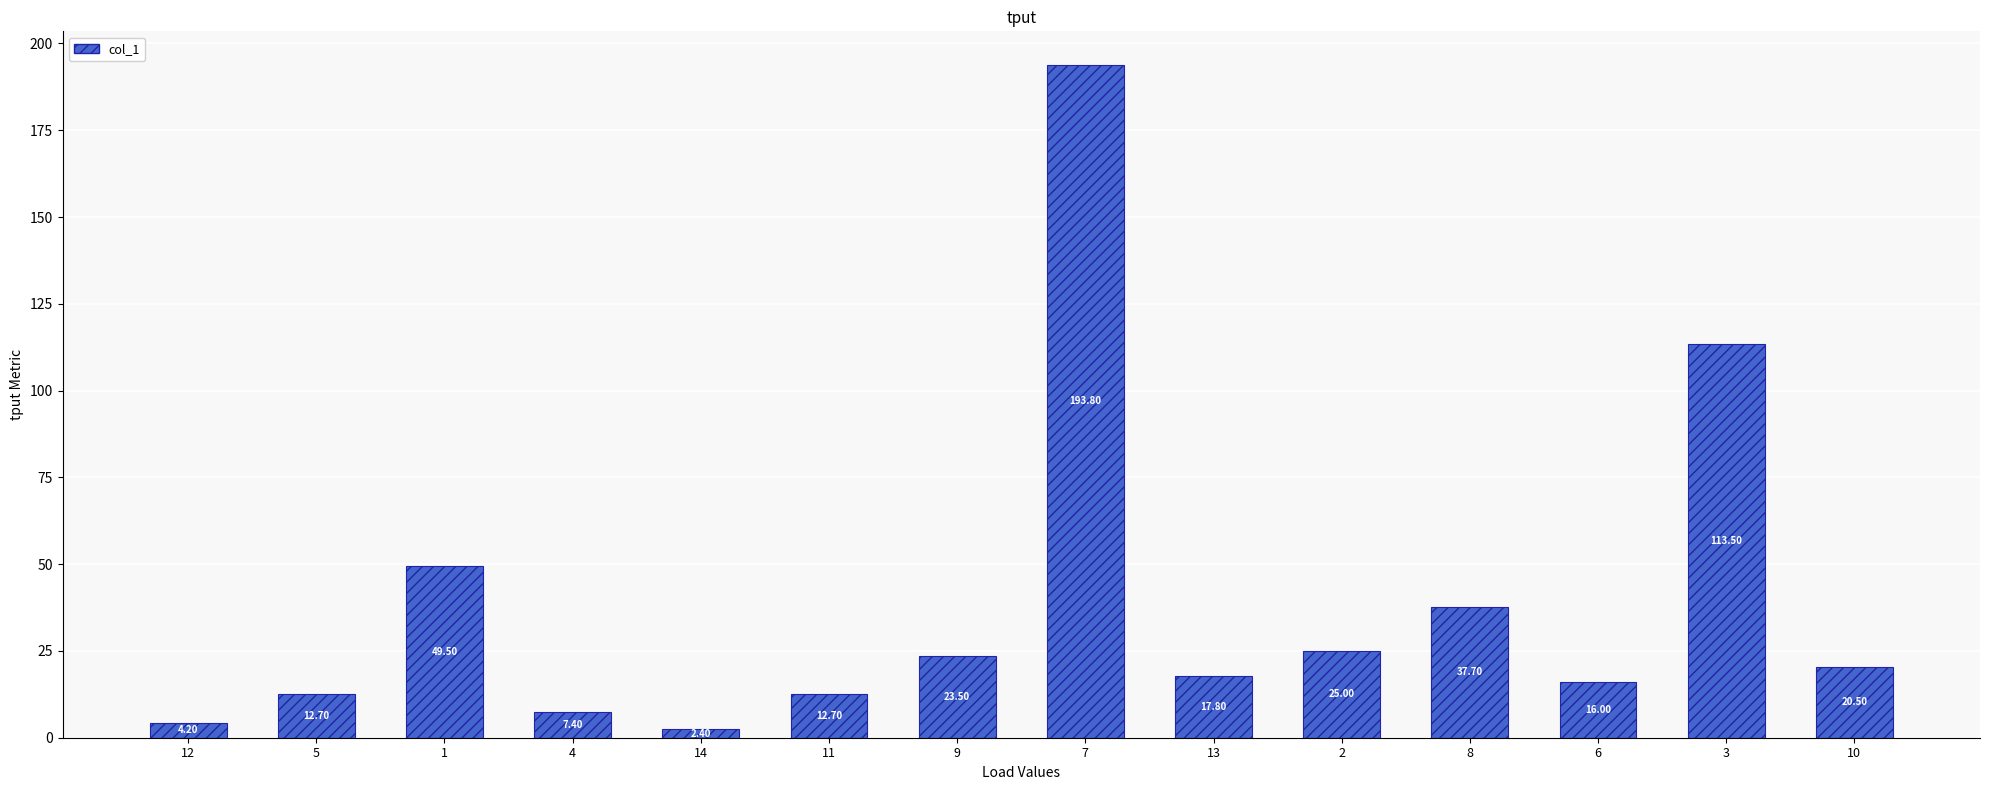

Which label corresponds to the smallest value in the chart?

14